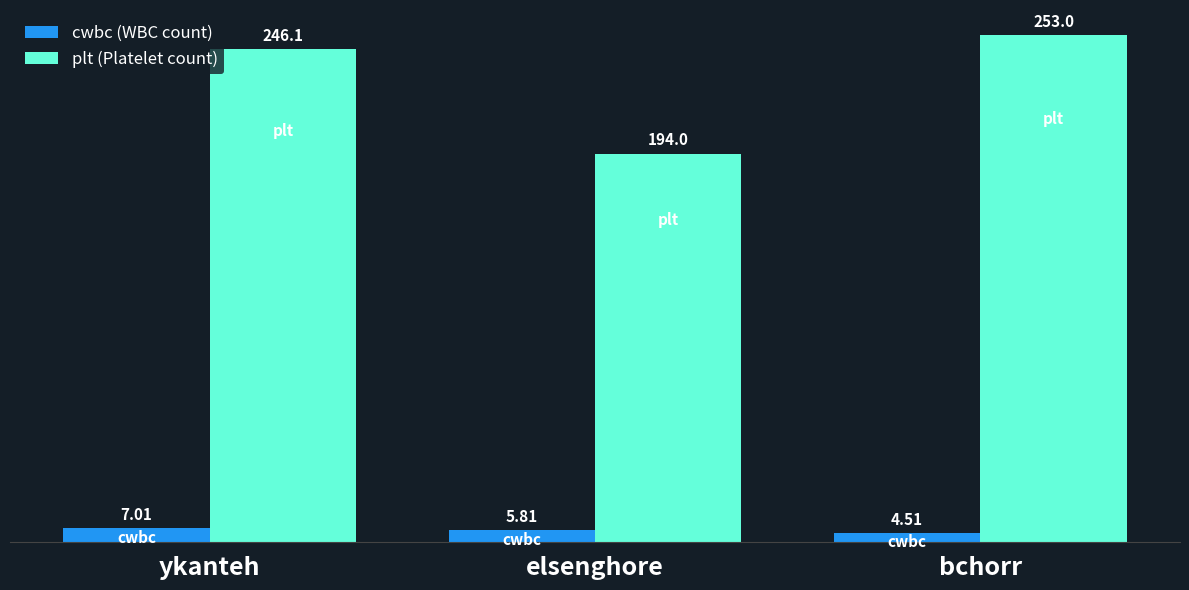

What are all the series names shown in the legend?

cwbc (WBC count), plt (Platelet count)